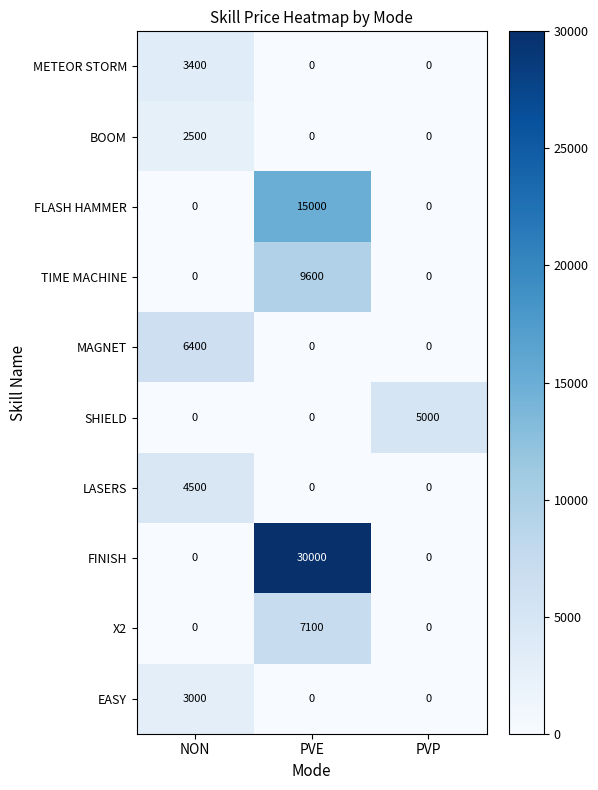

Is it true that SHIELD equals -2543 at NON?

False